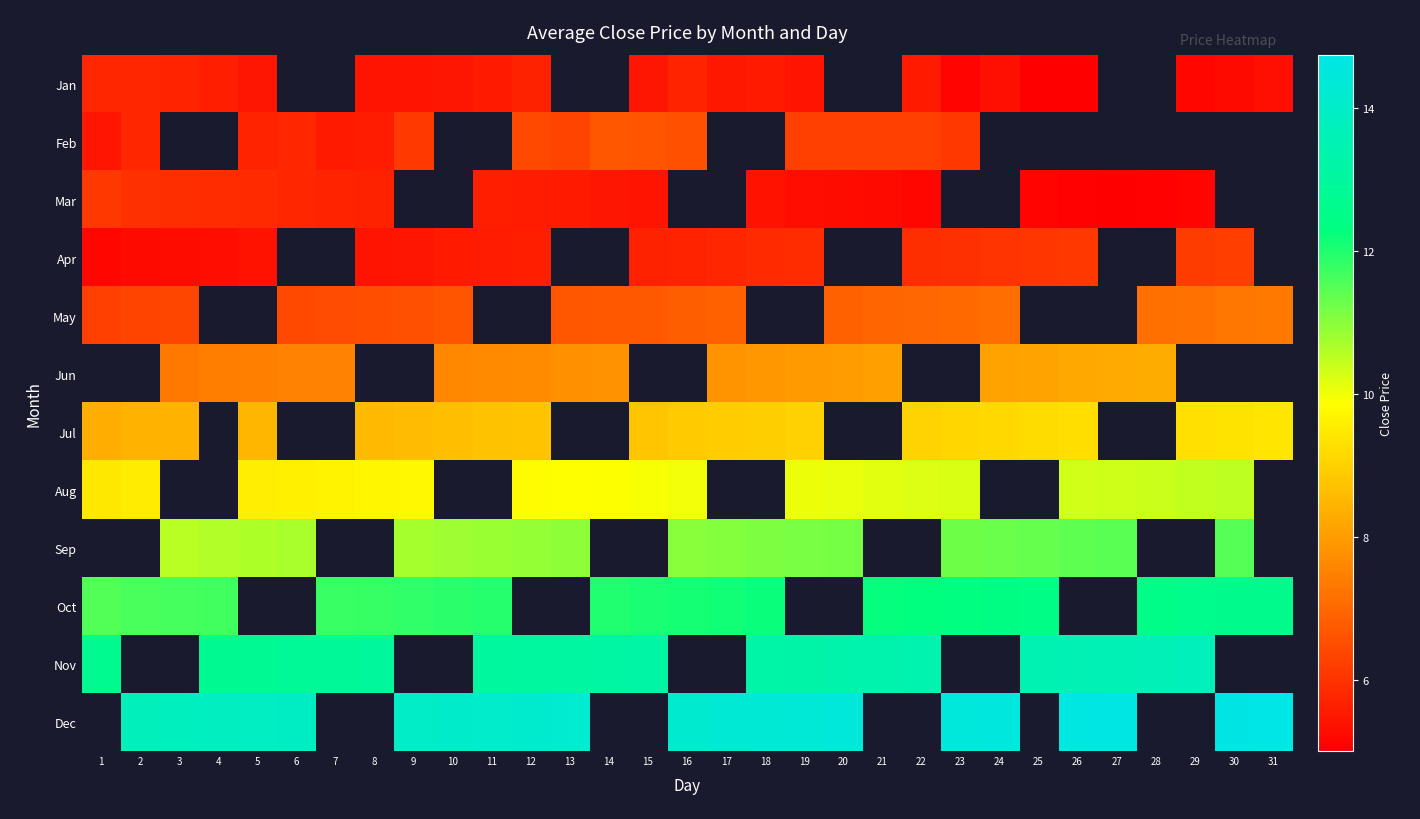

The Jul series shows 8.7 at 10. True or false?

True